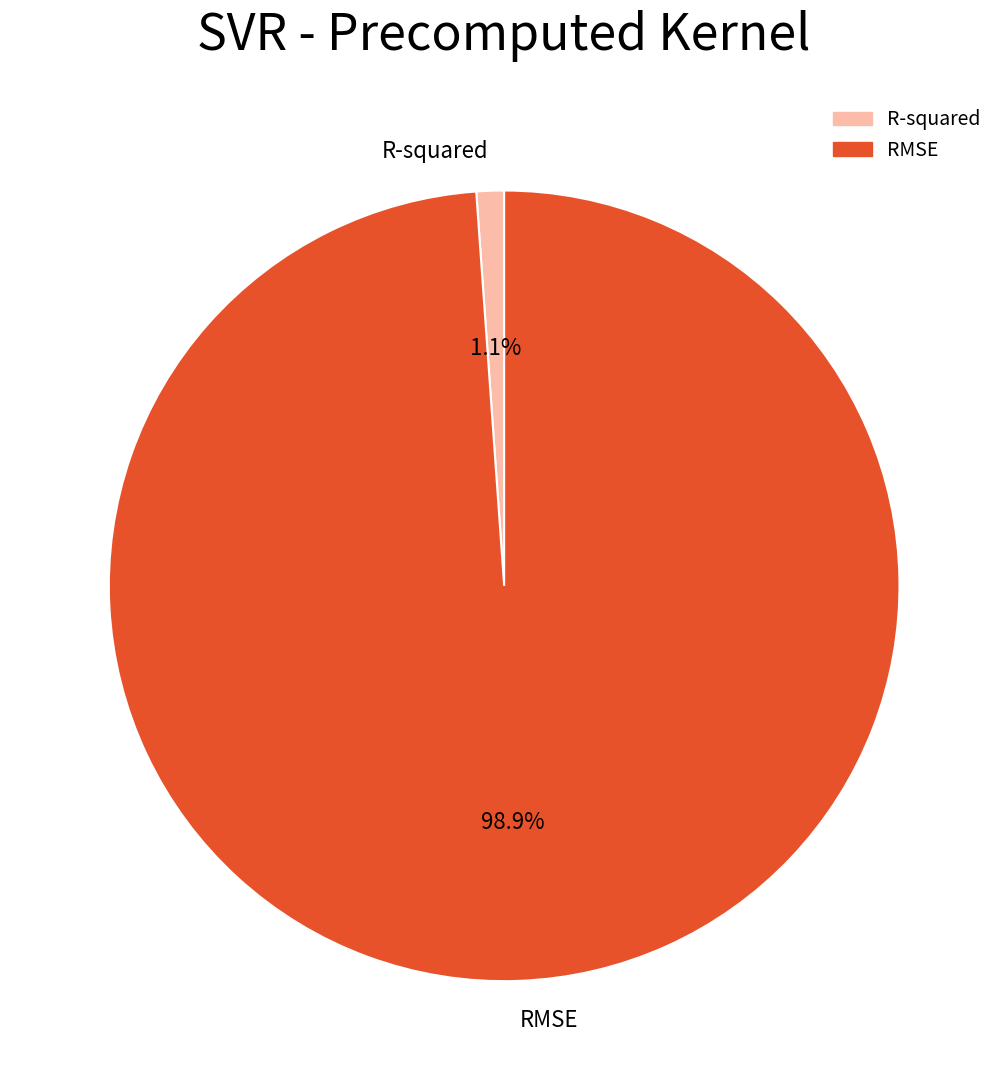

How many segments does this pie chart have?

2